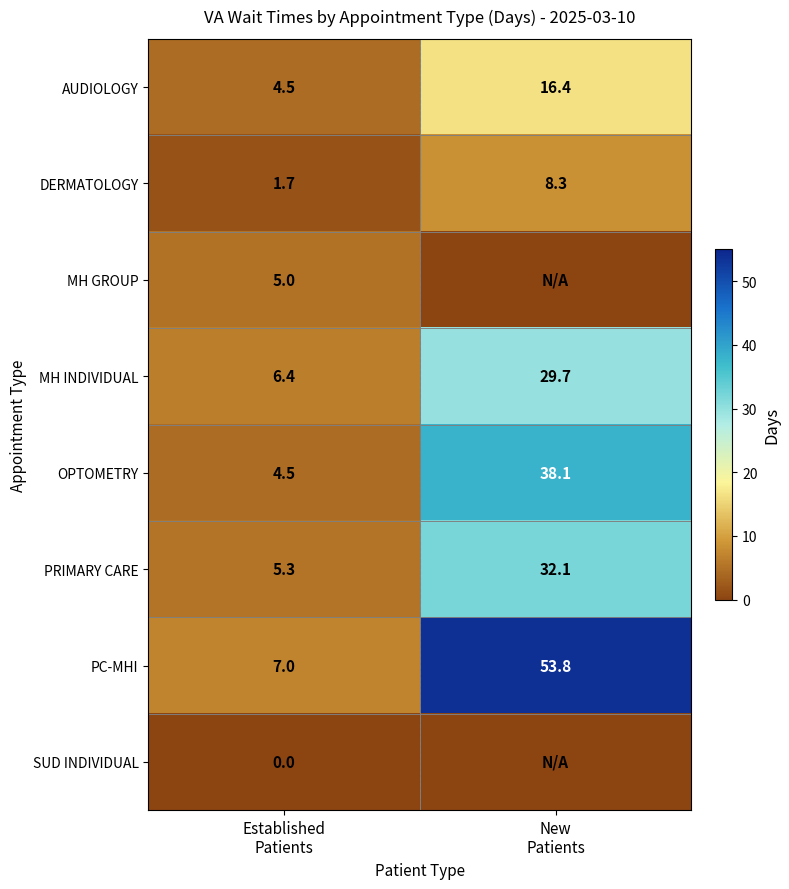

What is the minimum value for PC-MHI?

7.0